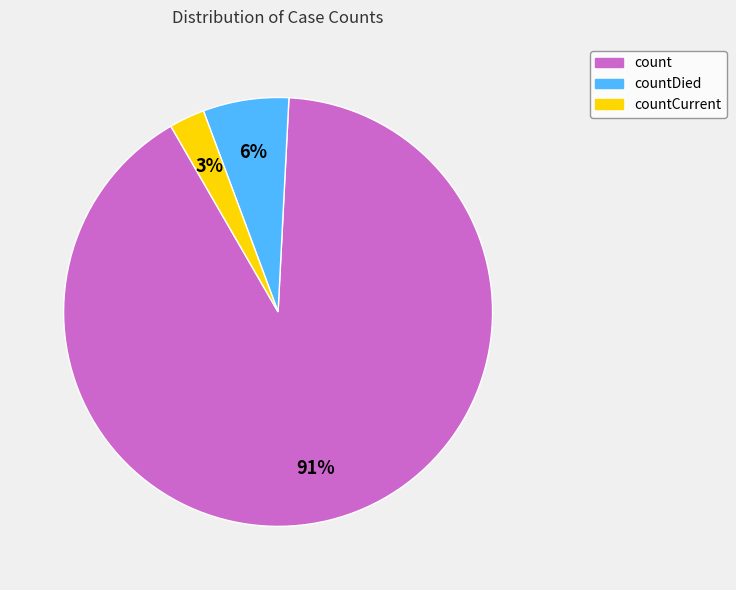

How many segments does this pie chart have?

3